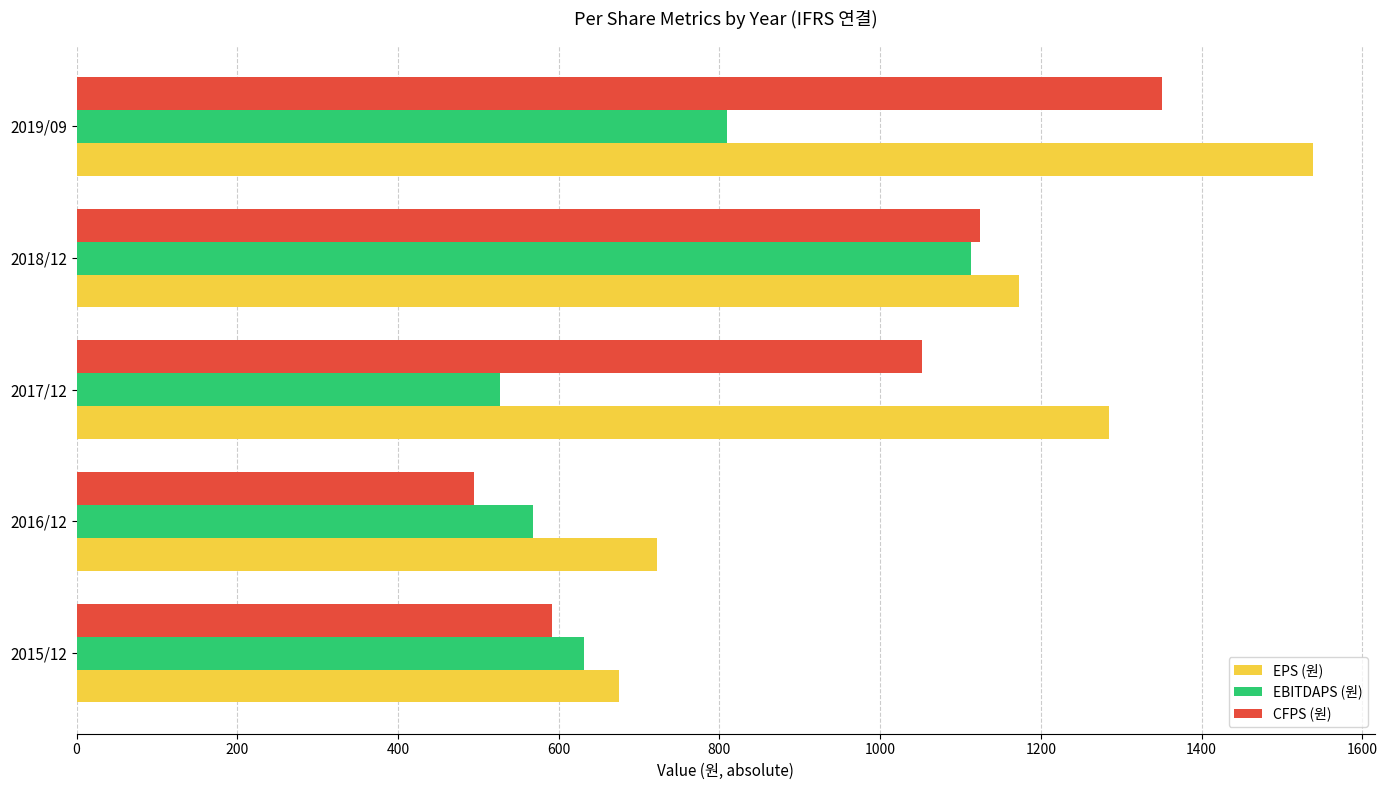

What is the difference between the maximum and minimum values in the EBITDAPS (원) series?

586